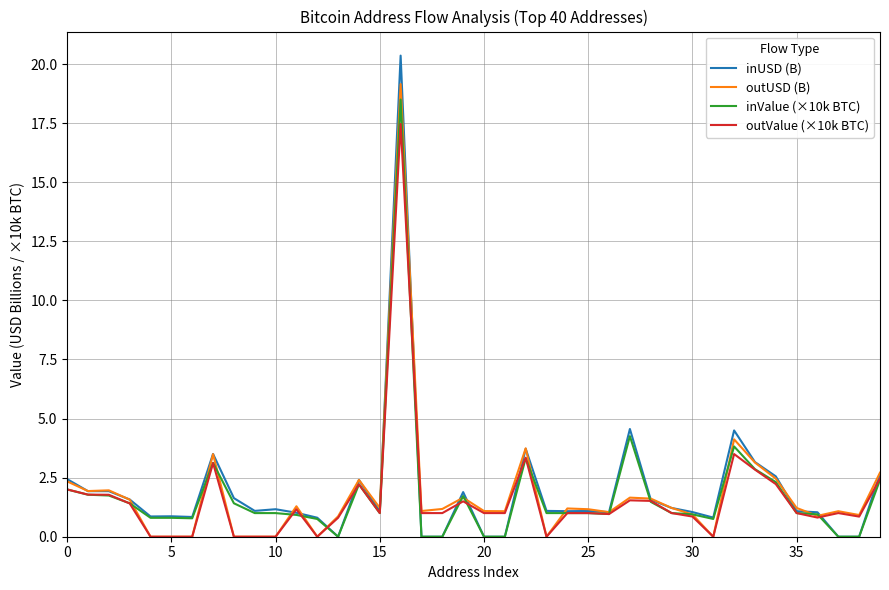

What is the average value of the outUSD (B) series?

1.8